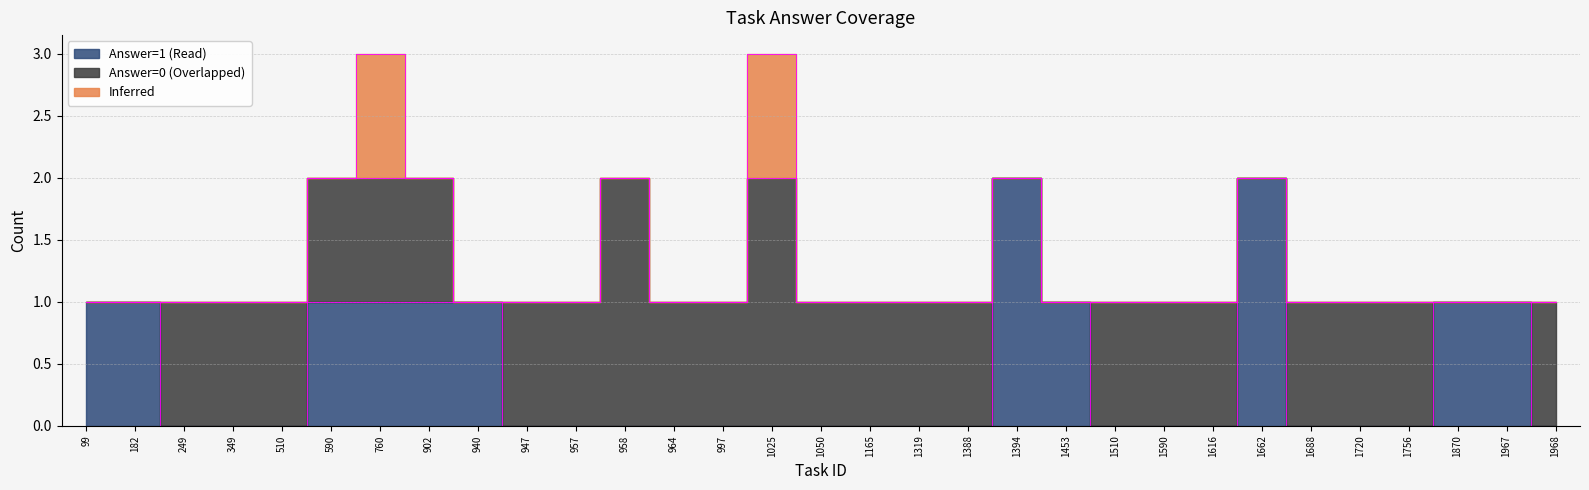

What are all the series names shown in the legend?

Answer=1 (Read), Answer=0 (Overlapped), Inferred